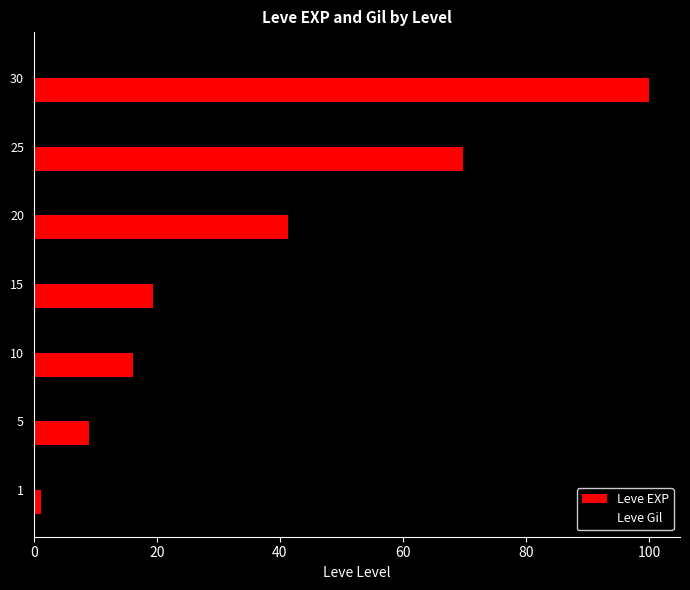

What are all the series names shown in the legend?

Leve EXP, Leve Gil